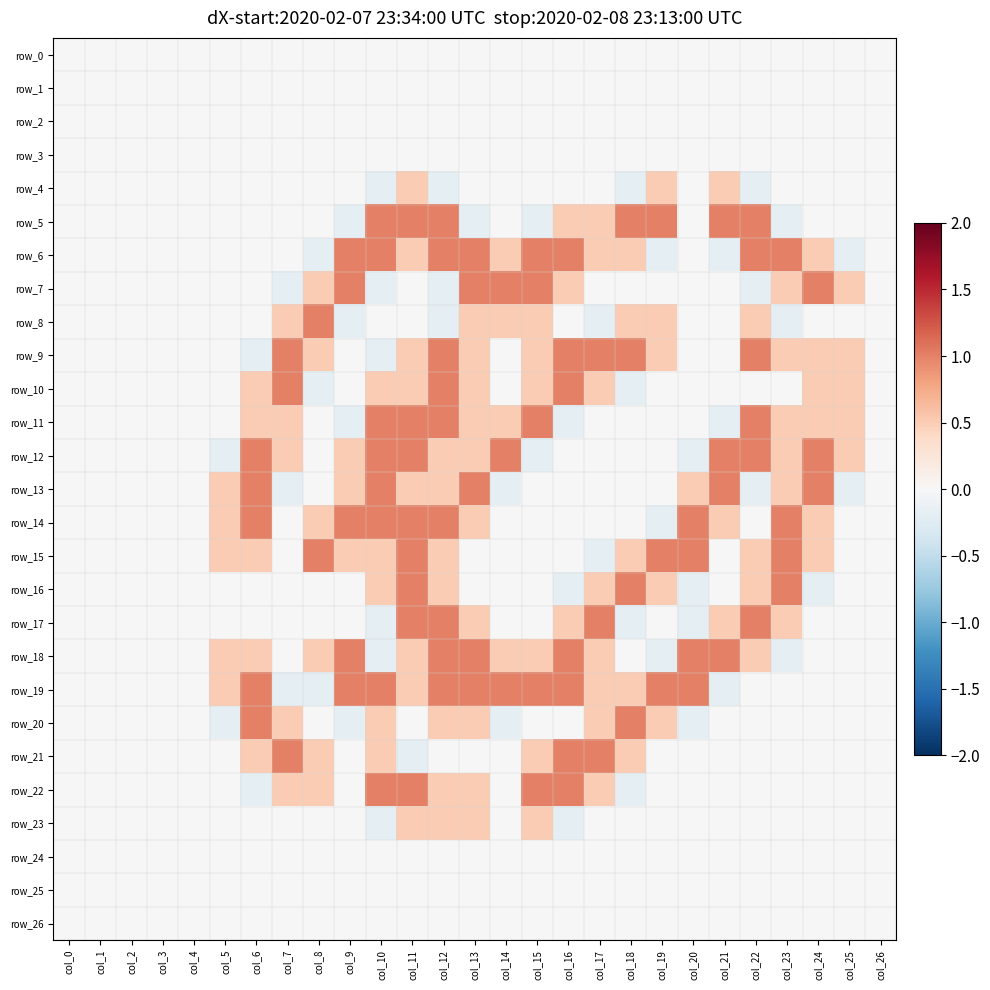

How many values in the row_13 series exceed 0?

11